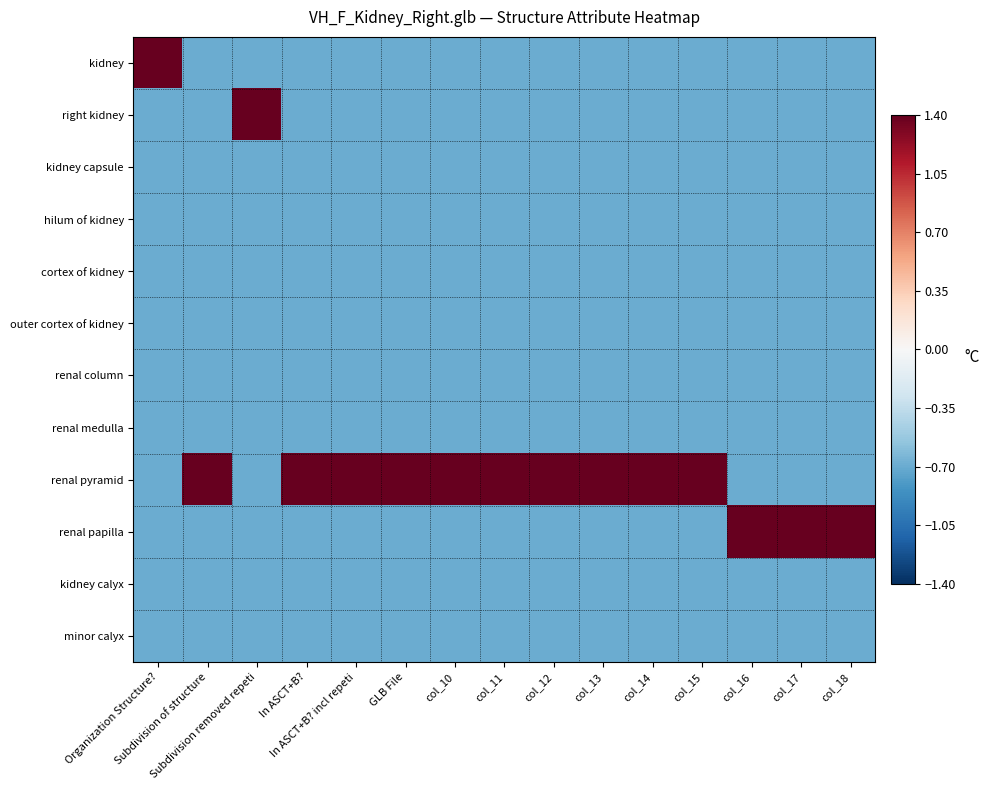

Reading left to right, extract all data points from this chart.

kidney: Organization Structure?=1.4	Subdivision of structure=-0.7	Subdivision removed repeti=-0.7	In ASCT+B?=-0.7	In ASCT+B? incl repeti=-0.7	GLB File=-0.7	col_10=-0.7	col_11=-0.7	col_12=-0.7	col_13=-0.7	col_14=-0.7	col_15=-0.7	col_16=-0.7	col_17=-0.7	col_18=-0.7
right kidney: Organization Structure?=-0.7	Subdivision of structure=-0.7	Subdivision removed repeti=1.4	In ASCT+B?=-0.7	In ASCT+B? incl repeti=-0.7	GLB File=-0.7	col_10=-0.7	col_11=-0.7	col_12=-0.7	col_13=-0.7	col_14=-0.7	col_15=-0.7	col_16=-0.7	col_17=-0.7	col_18=-0.7
kidney capsule: Organization Structure?=-0.7	Subdivision of structure=-0.7	Subdivision removed repeti=-0.7	In ASCT+B?=-0.7	In ASCT+B? incl repeti=-0.7	GLB File=-0.7	col_10=-0.7	col_11=-0.7	col_12=-0.7	col_13=-0.7	col_14=-0.7	col_15=-0.7	col_16=-0.7	col_17=-0.7	col_18=-0.7
hilum of kidney: Organization Structure?=-0.7	Subdivision of structure=-0.7	Subdivision removed repeti=-0.7	In ASCT+B?=-0.7	In ASCT+B? incl repeti=-0.7	GLB File=-0.7	col_10=-0.7	col_11=-0.7	col_12=-0.7	col_13=-0.7	col_14=-0.7	col_15=-0.7	col_16=-0.7	col_17=-0.7	col_18=-0.7
cortex of kidney: Organization Structure?=-0.7	Subdivision of structure=-0.7	Subdivision removed repeti=-0.7	In ASCT+B?=-0.7	In ASCT+B? incl repeti=-0.7	GLB File=-0.7	col_10=-0.7	col_11=-0.7	col_12=-0.7	col_13=-0.7	col_14=-0.7	col_15=-0.7	col_16=-0.7	col_17=-0.7	col_18=-0.7
outer cortex of kidney: Organization Structure?=-0.7	Subdivision of structure=-0.7	Subdivision removed repeti=-0.7	In ASCT+B?=-0.7	In ASCT+B? incl repeti=-0.7	GLB File=-0.7	col_10=-0.7	col_11=-0.7	col_12=-0.7	col_13=-0.7	col_14=-0.7	col_15=-0.7	col_16=-0.7	col_17=-0.7	col_18=-0.7
renal column: Organization Structure?=-0.7	Subdivision of structure=-0.7	Subdivision removed repeti=-0.7	In ASCT+B?=-0.7	In ASCT+B? incl repeti=-0.7	GLB File=-0.7	col_10=-0.7	col_11=-0.7	col_12=-0.7	col_13=-0.7	col_14=-0.7	col_15=-0.7	col_16=-0.7	col_17=-0.7	col_18=-0.7
renal medulla: Organization Structure?=-0.7	Subdivision of structure=-0.7	Subdivision removed repeti=-0.7	In ASCT+B?=-0.7	In ASCT+B? incl repeti=-0.7	GLB File=-0.7	col_10=-0.7	col_11=-0.7	col_12=-0.7	col_13=-0.7	col_14=-0.7	col_15=-0.7	col_16=-0.7	col_17=-0.7	col_18=-0.7
renal pyramid: Organization Structure?=-0.7	Subdivision of structure=1.4	Subdivision removed repeti=-0.7	In ASCT+B?=1.4	In ASCT+B? incl repeti=1.4	GLB File=1.4	col_10=1.4	col_11=1.4	col_12=1.4	col_13=1.4	col_14=1.4	col_15=1.4	col_16=-0.7	col_17=-0.7	col_18=-0.7
renal papilla: Organization Structure?=-0.7	Subdivision of structure=-0.7	Subdivision removed repeti=-0.7	In ASCT+B?=-0.7	In ASCT+B? incl repeti=-0.7	GLB File=-0.7	col_10=-0.7	col_11=-0.7	col_12=-0.7	col_13=-0.7	col_14=-0.7	col_15=-0.7	col_16=1.4	col_17=1.4	col_18=1.4
kidney calyx: Organization Structure?=-0.7	Subdivision of structure=-0.7	Subdivision removed repeti=-0.7	In ASCT+B?=-0.7	In ASCT+B? incl repeti=-0.7	GLB File=-0.7	col_10=-0.7	col_11=-0.7	col_12=-0.7	col_13=-0.7	col_14=-0.7	col_15=-0.7	col_16=-0.7	col_17=-0.7	col_18=-0.7
minor calyx: Organization Structure?=-0.7	Subdivision of structure=-0.7	Subdivision removed repeti=-0.7	In ASCT+B?=-0.7	In ASCT+B? incl repeti=-0.7	GLB File=-0.7	col_10=-0.7	col_11=-0.7	col_12=-0.7	col_13=-0.7	col_14=-0.7	col_15=-0.7	col_16=-0.7	col_17=-0.7	col_18=-0.7